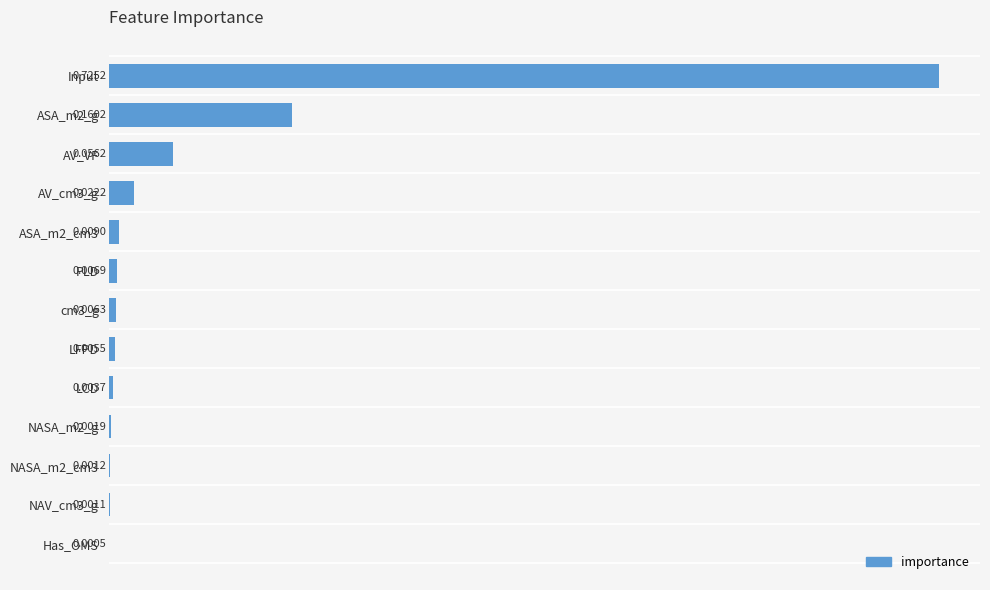

Which has a higher value, AV_cm3_g or NAV_cm3_g?

AV_cm3_g